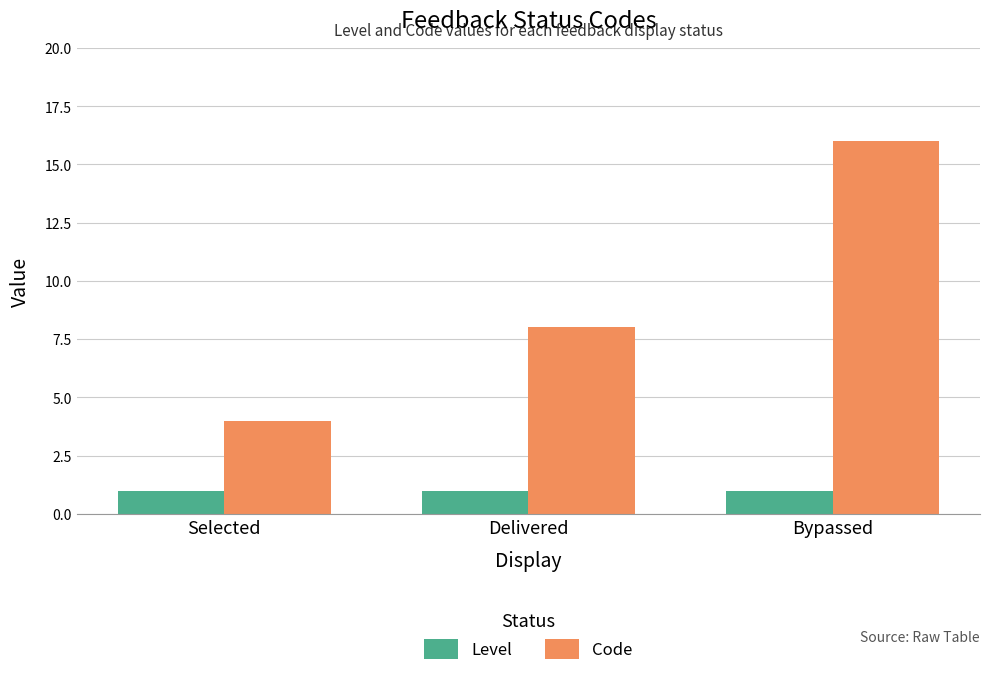

Reading right to left, extract all data points from this chart.

Level: 1	1	1
Code: 16	8	4